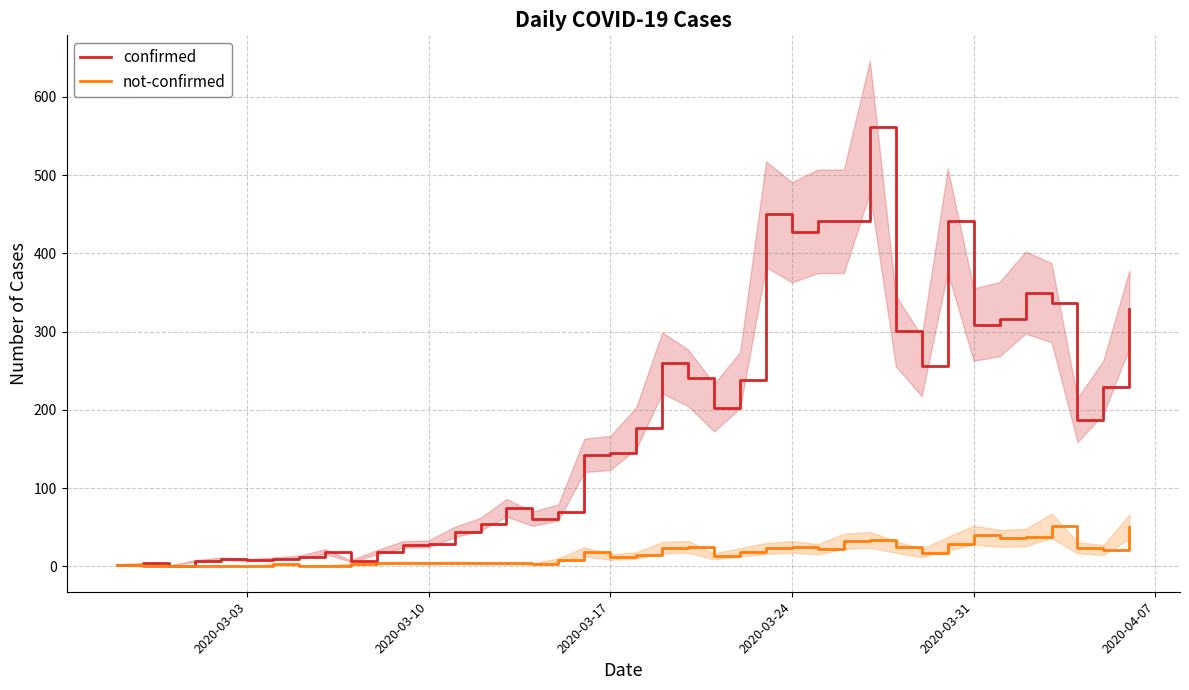

What is the difference between the second highest and minimum values in the confirmed series?

449